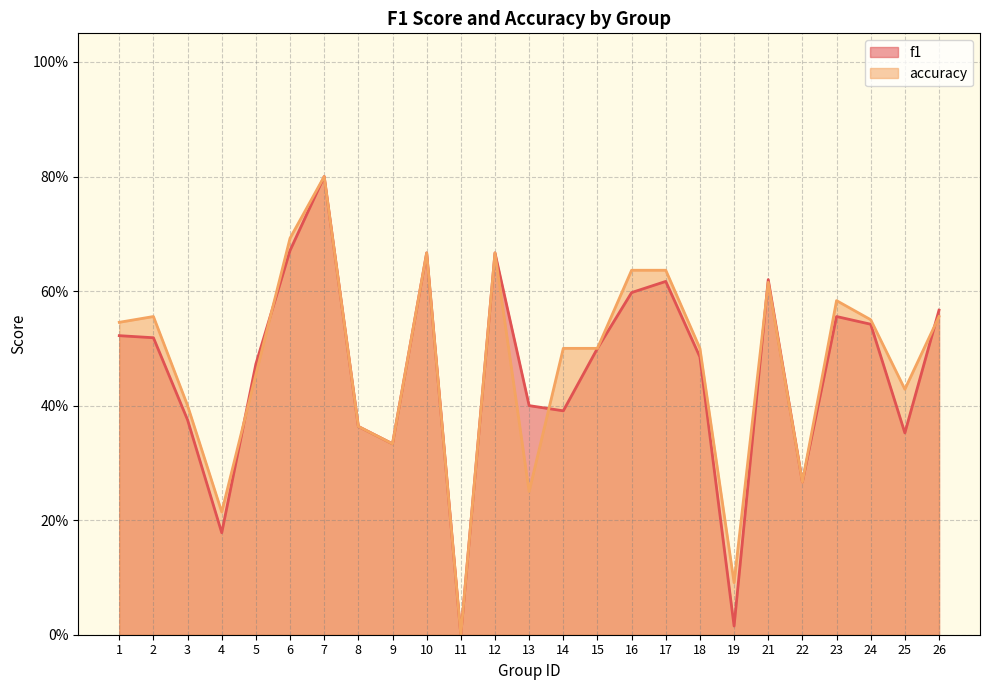

What is the difference between the second highest and second lowest values in the f1 series?

0.7